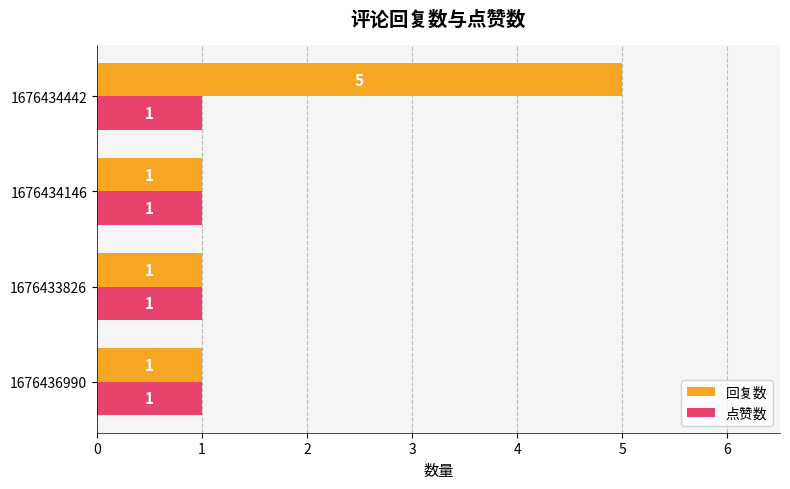

How many series are shown in this chart?

2